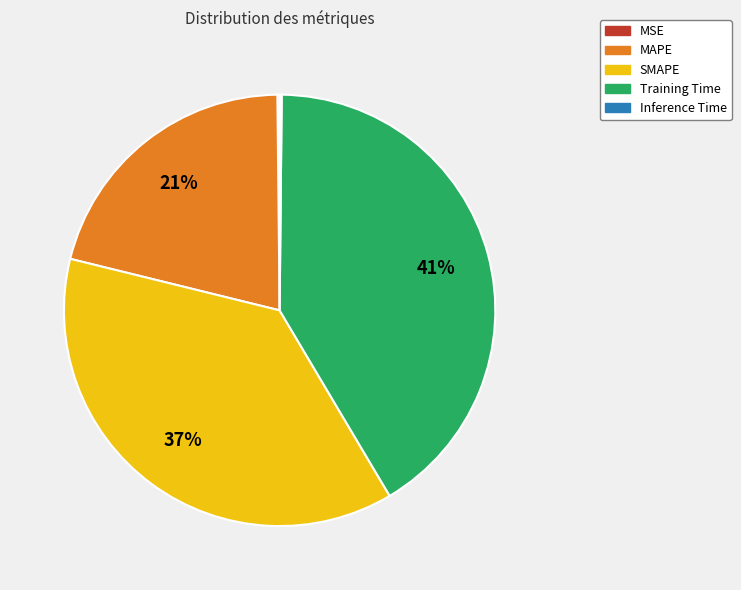

Which slice is the largest?

Training Time